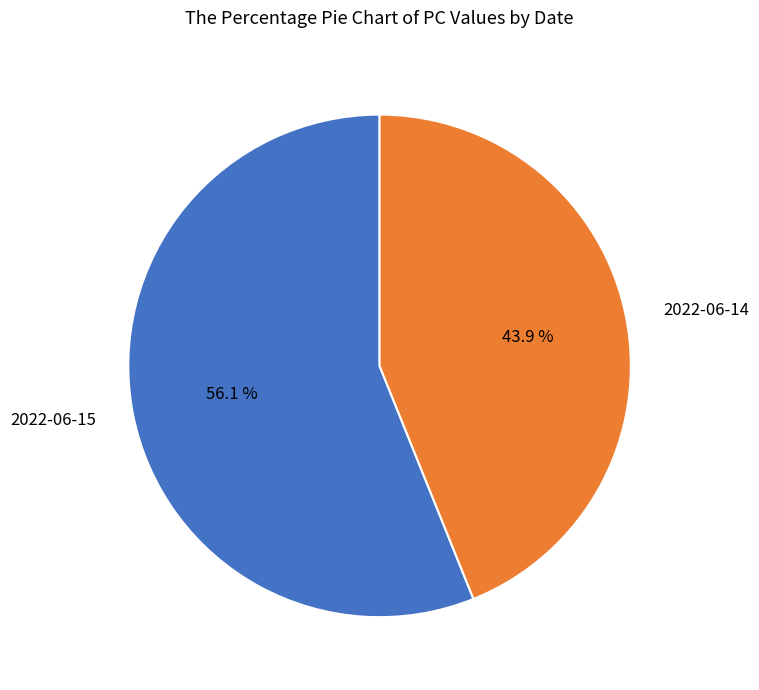

Which category has the biggest portion of the pie?

2022-06-15